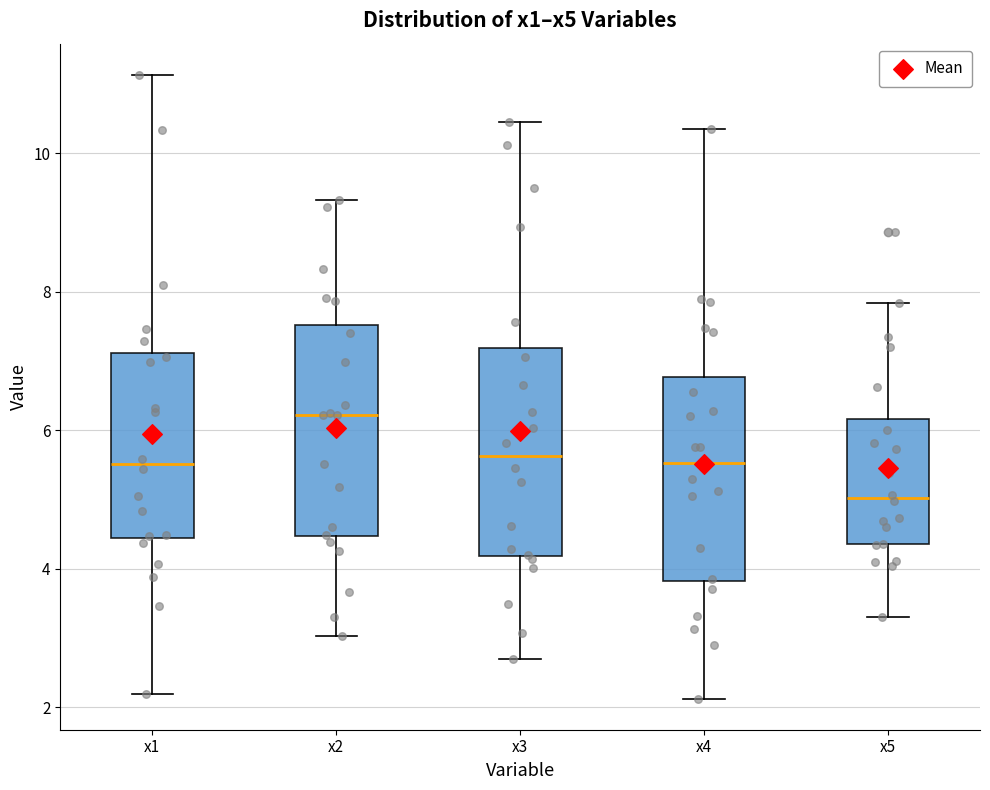

Reading left to right, read every box against the y-axis: the position of its median line, the range the box covers, and the ends of its whiskers. The values are not printed on the chart, so give them approximately, as read against the axis.

x1: median 5.6, box 4.4 to 7.2, whiskers 2.2 to 11.2
x2: median 6.2, box 4.4 to 7.6, whiskers 3.0 to 9.4
x3: median 5.6, box 4.2 to 7.2, whiskers 2.6 to 10.4
x4: median 5.6, box 3.8 to 6.8, whiskers 2.2 to 10.4
x5: median 5.0, box 4.4 to 6.2, whiskers 3.4 to 7.8